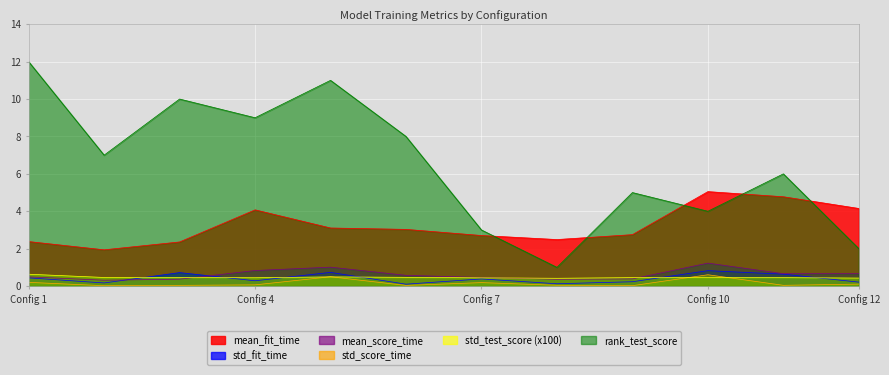

What is the highest value of the mean_fit_time series?

5.0